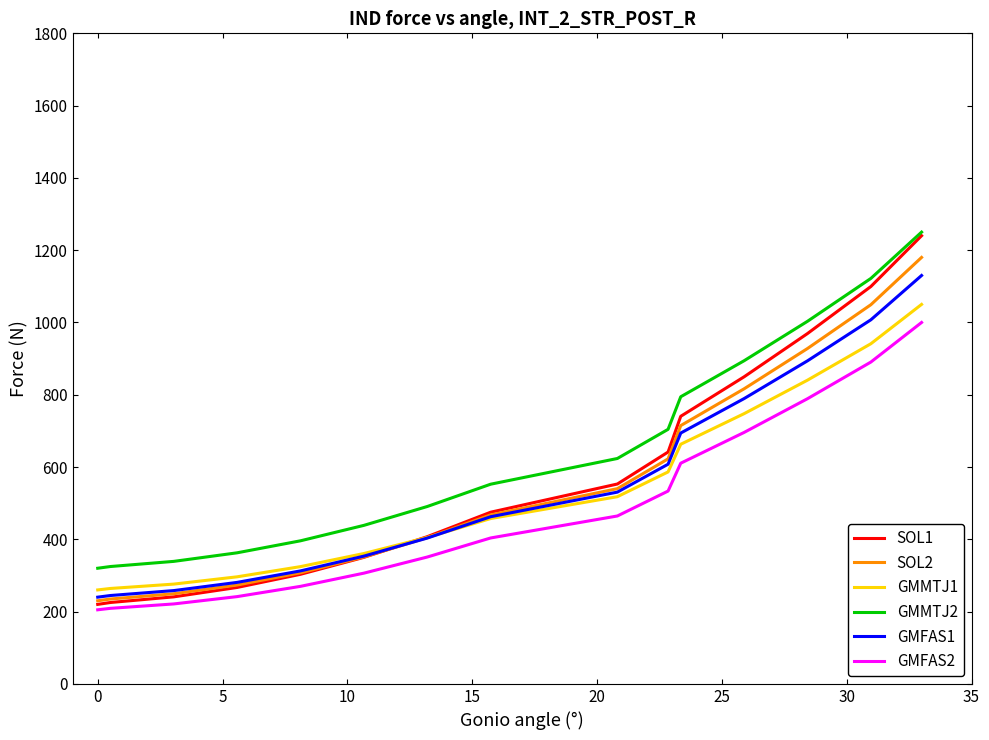

True or false: GMFAS1 and GMMTJ2 cross at least once.

False